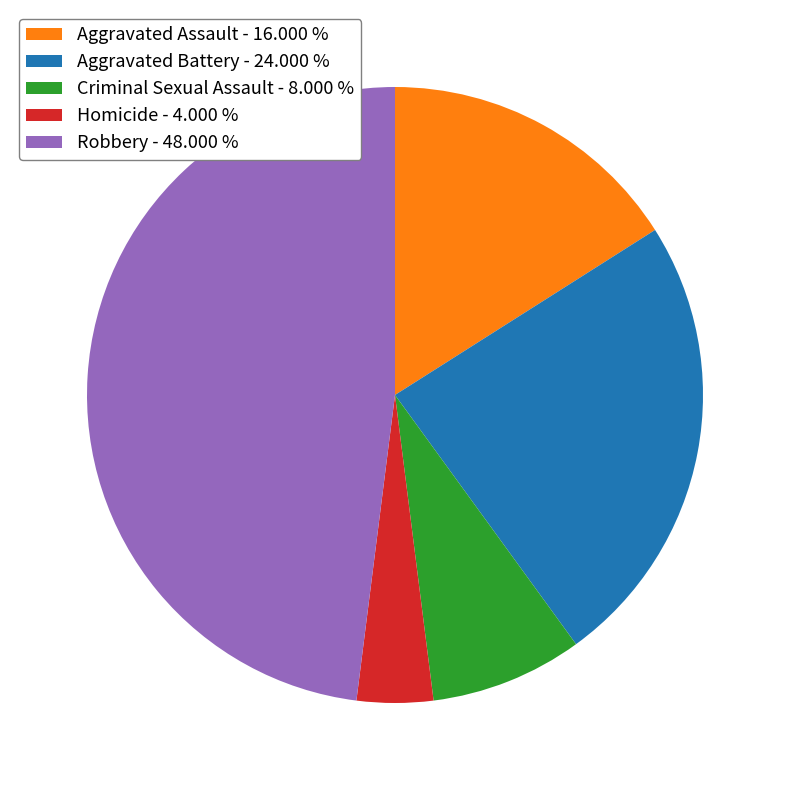

Approximately how many times larger is the value at Robbery - 48.000 % compared to Aggravated Assault - 16.000 %?

3.0